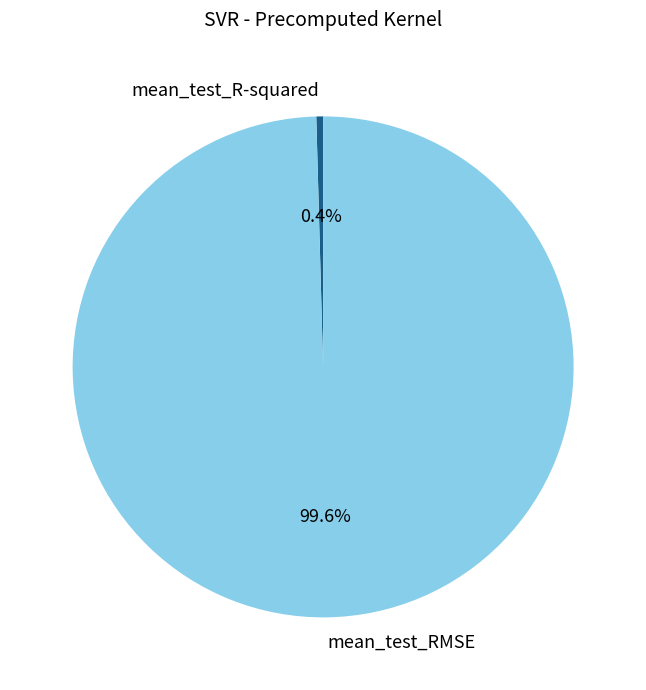

Is there any slice that represents more than half of the pie?

Yes